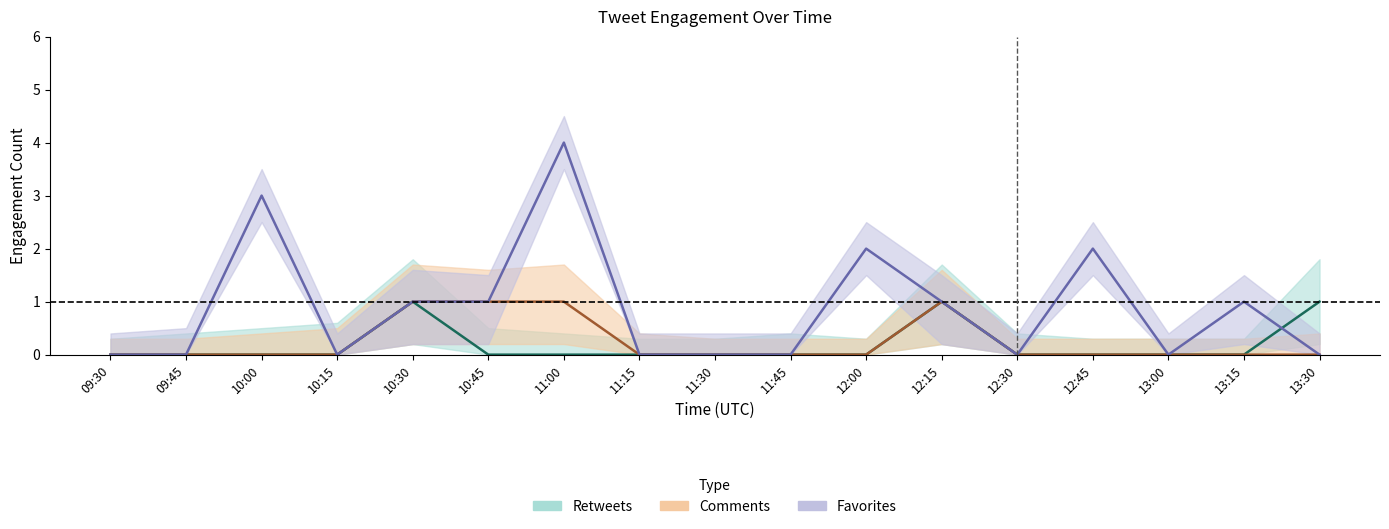

The Retweets series shows 1 at 13:00. True or false?

False